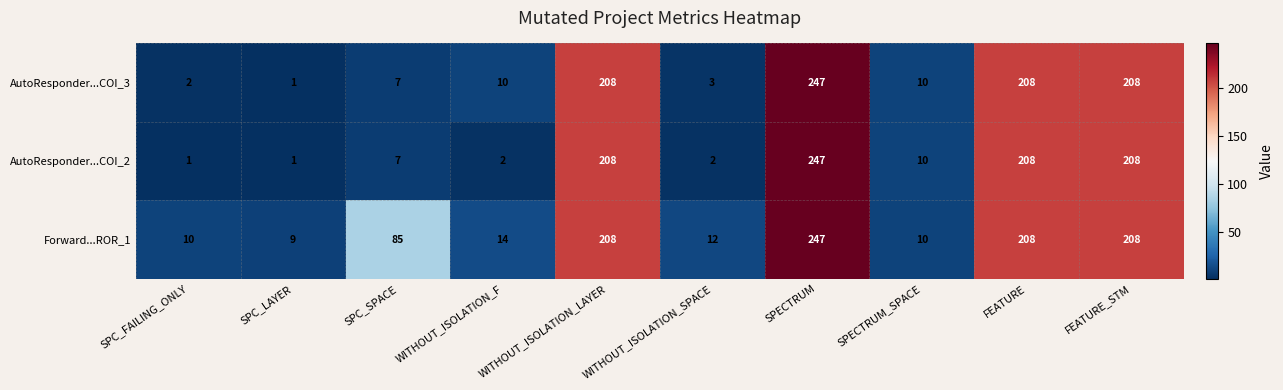

At how many categories does at least one series exceed 80?

5